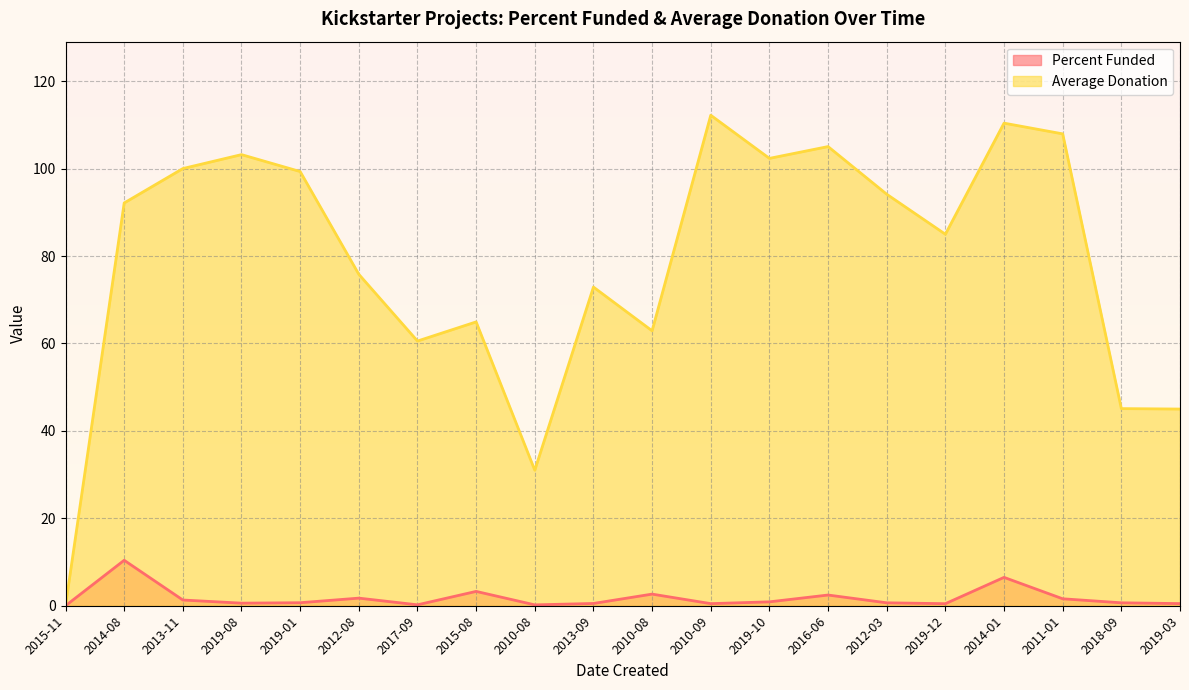

Reading left to right, extract all data points from this chart.

Percent Funded: 0.0	10.4	1.3	0.6	0.7	1.7	0.2	3.3	0.2	0.5	2.7	0.5	0.9	2.5	0.7	0.5	6.5	1.6	0.7	0.5
Average Donation: 0.0	92.2	100.0	103.2	99.3	75.8	60.6	64.9	31.0	72.9	62.9	112.2	102.3	105.0	94.2	85.0	110.4	108.0	45.1	45.0